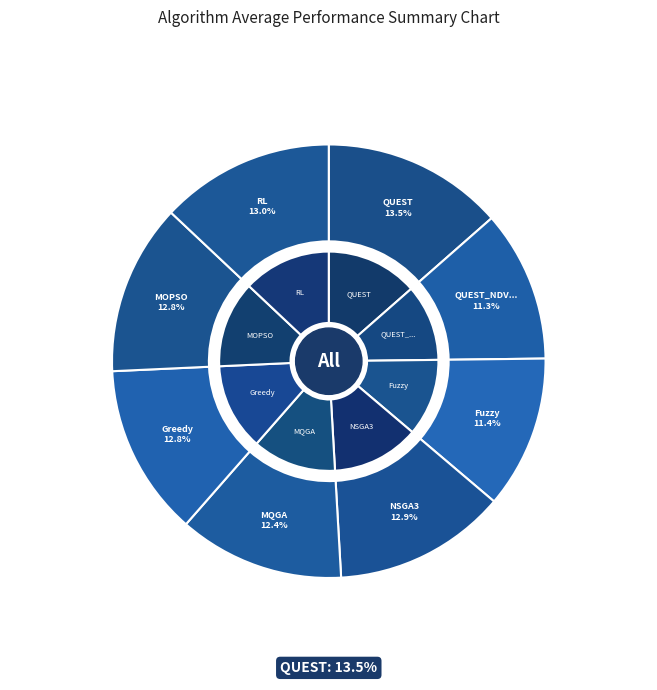

Do QUEST_NDVFS and Fuzzy together represent more than half of the pie?

No